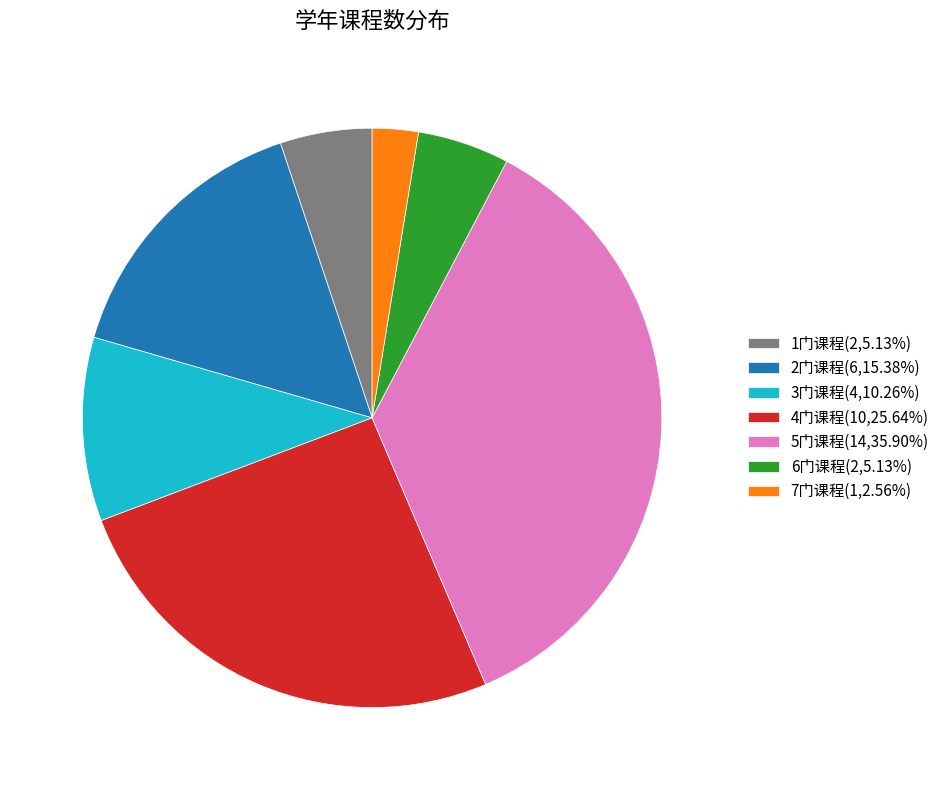

Is there any slice that represents more than half of the pie?

No